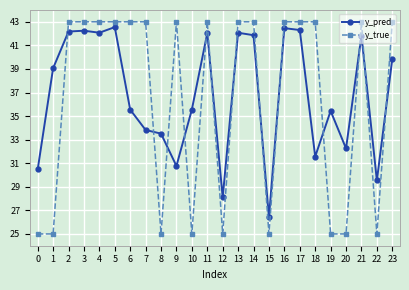

Which series has the widest spread of values?

y_true